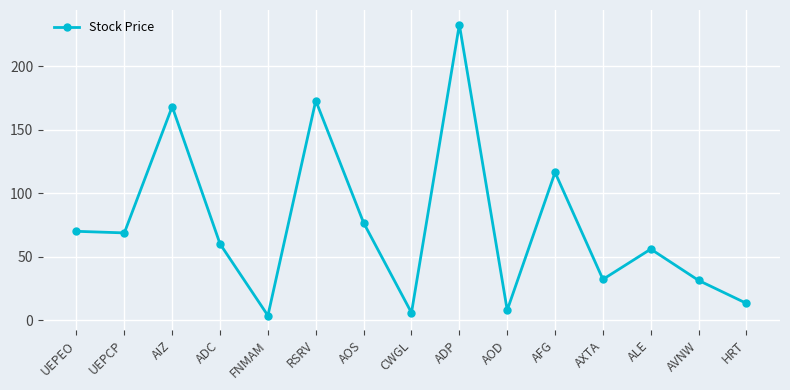

Between ADC and UEPCP, which is larger?

UEPCP